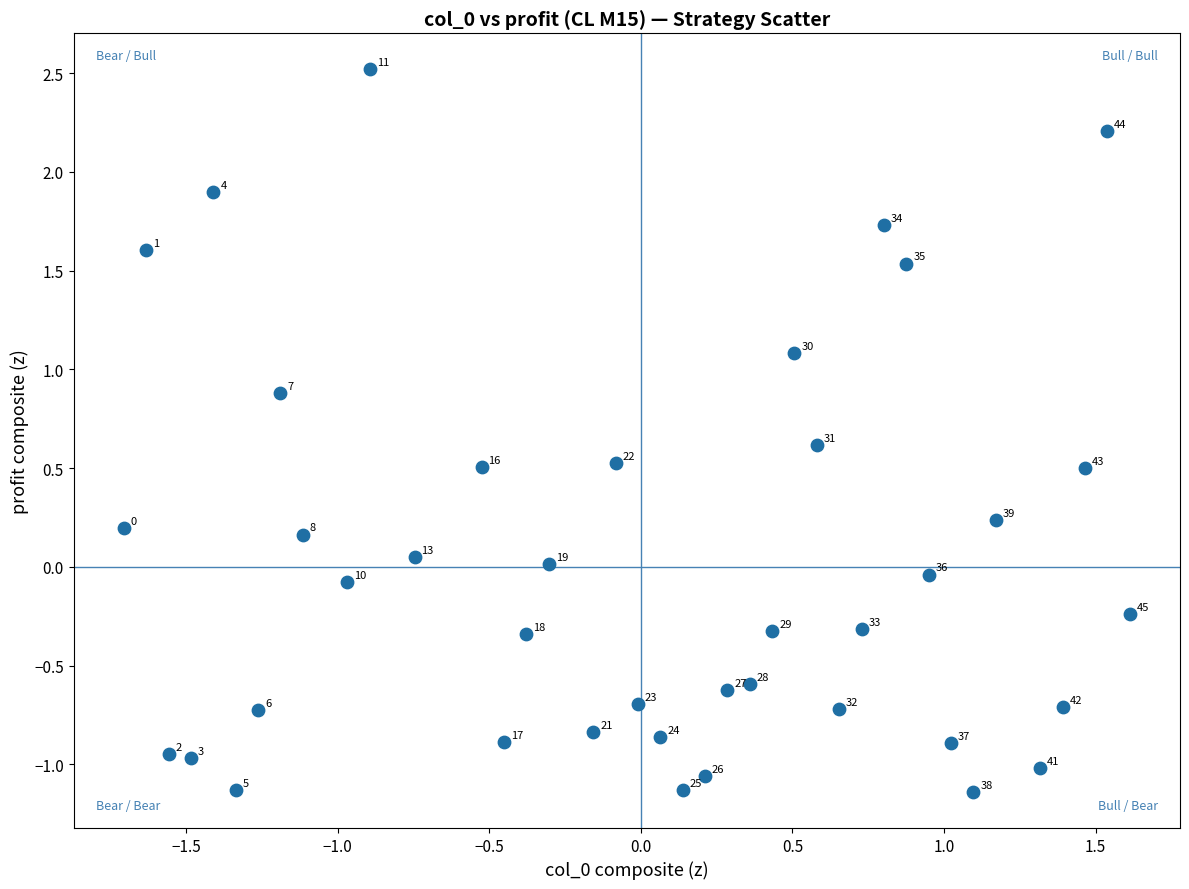

What is the range of X values (max minus min)?

3.3